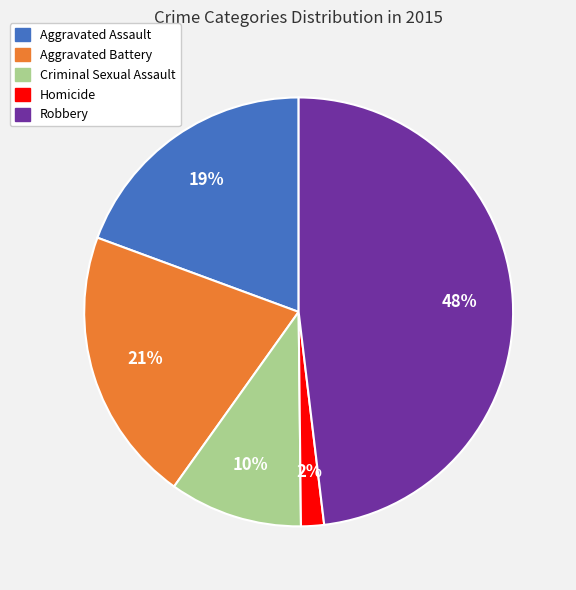

Does Aggravated Battery represent more than half of the total?

No